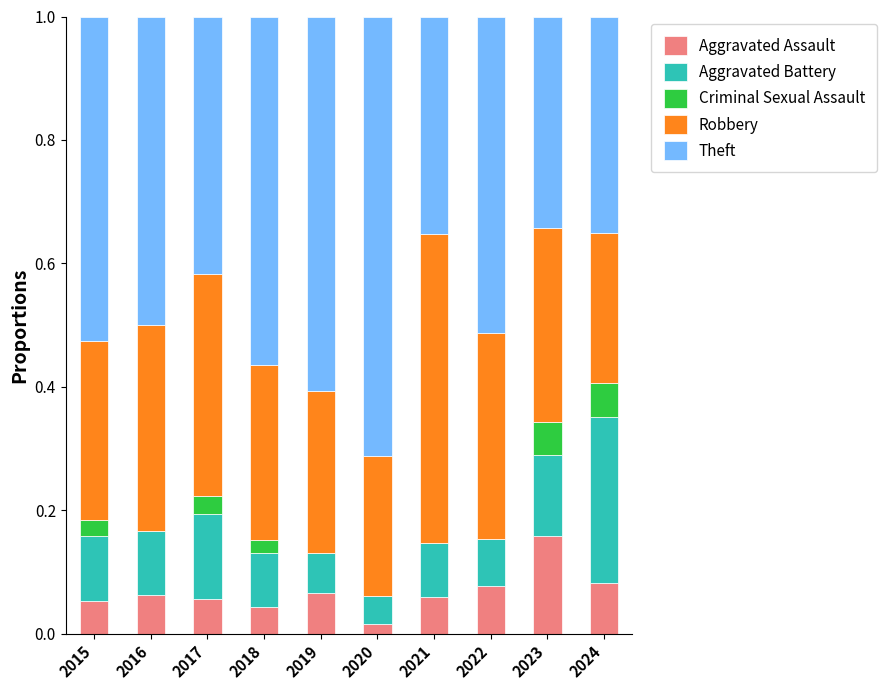

True or false: Aggravated Assault has a value of 0.0 at 2022.

False